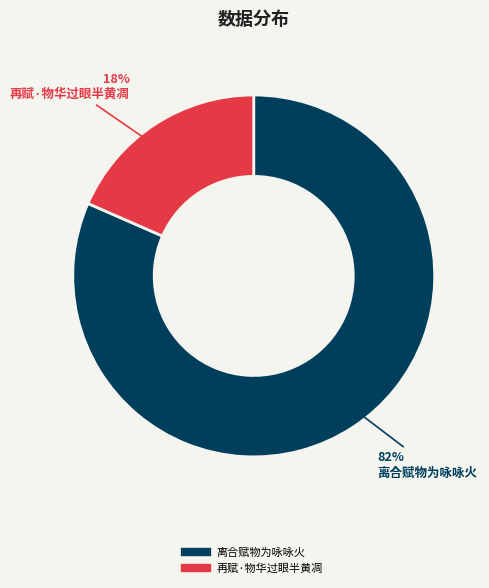

Which category has the smallest portion of the pie?

再赋·物华过眼半黄凋